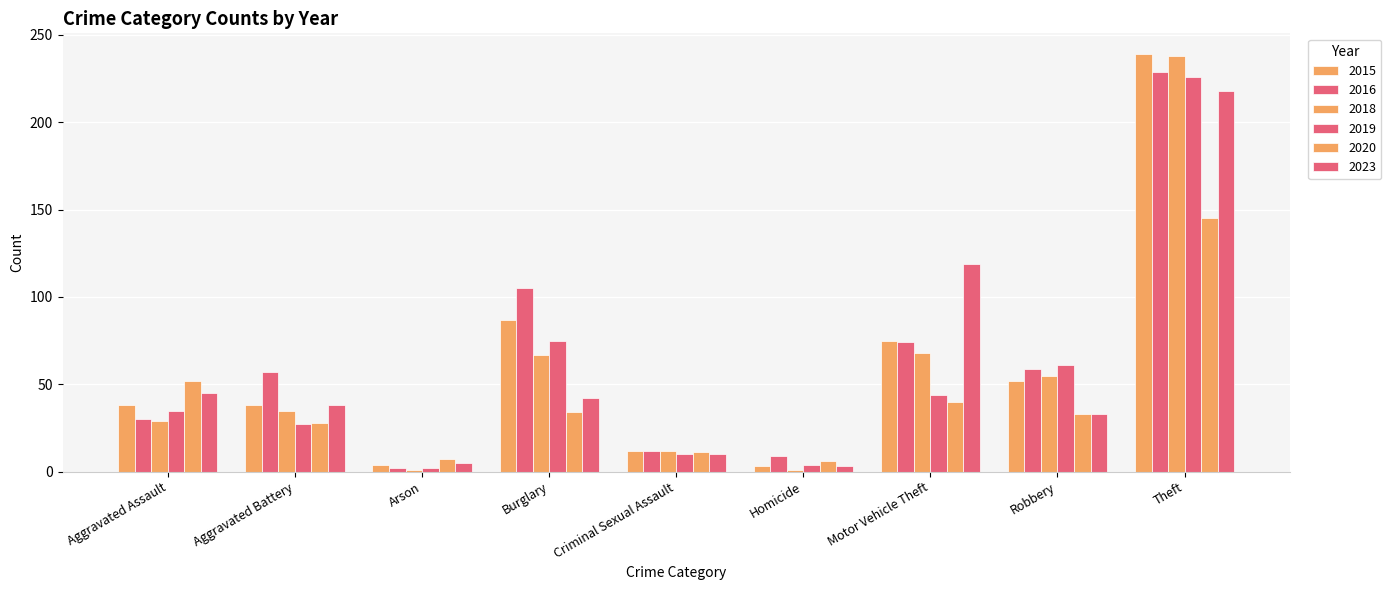

How many groups of bars are there?

9